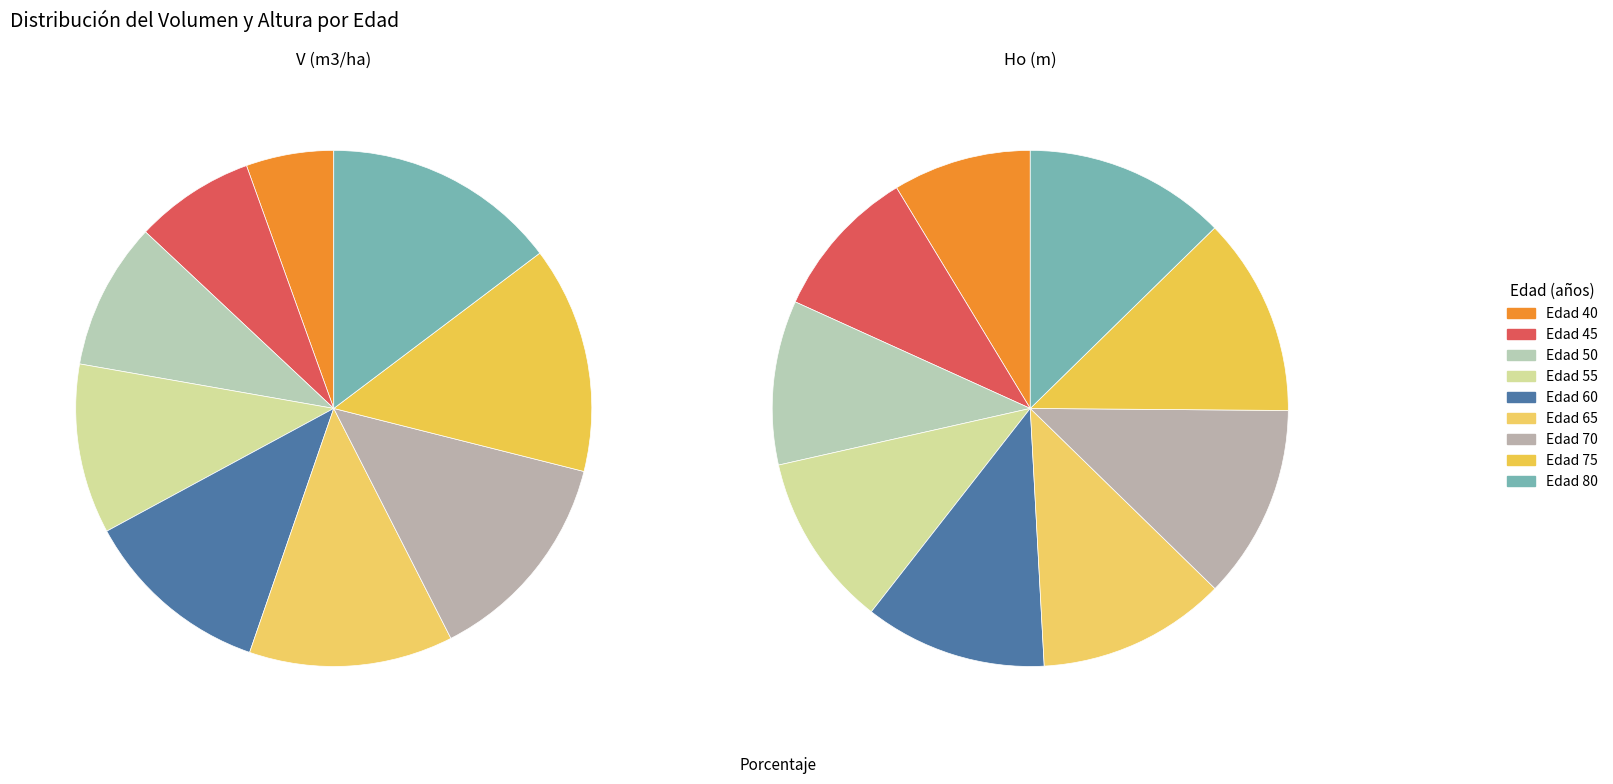

Does any single category account for the majority?

No